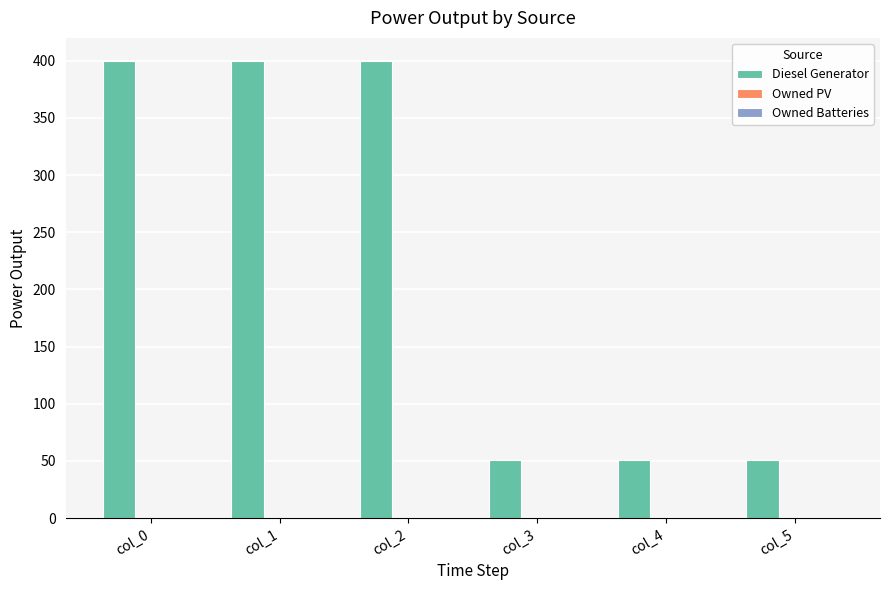

How many distinct data groups are displayed?

1